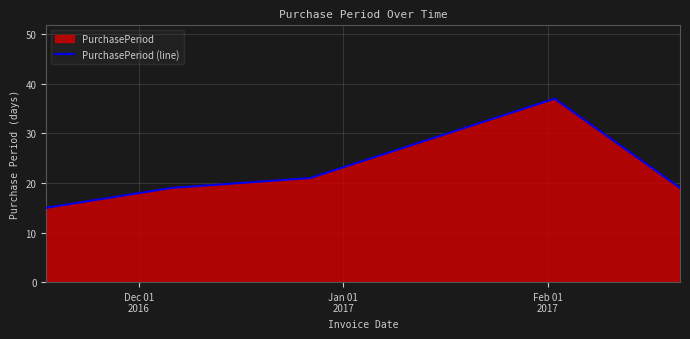

What position from the left is Feb 01
2017?

3